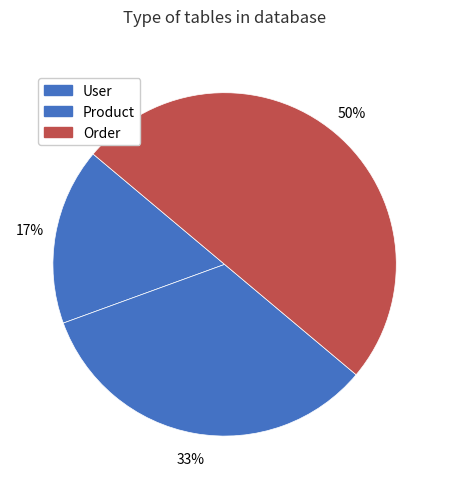

To the nearest percent, what percentage of the pie is User?

17%